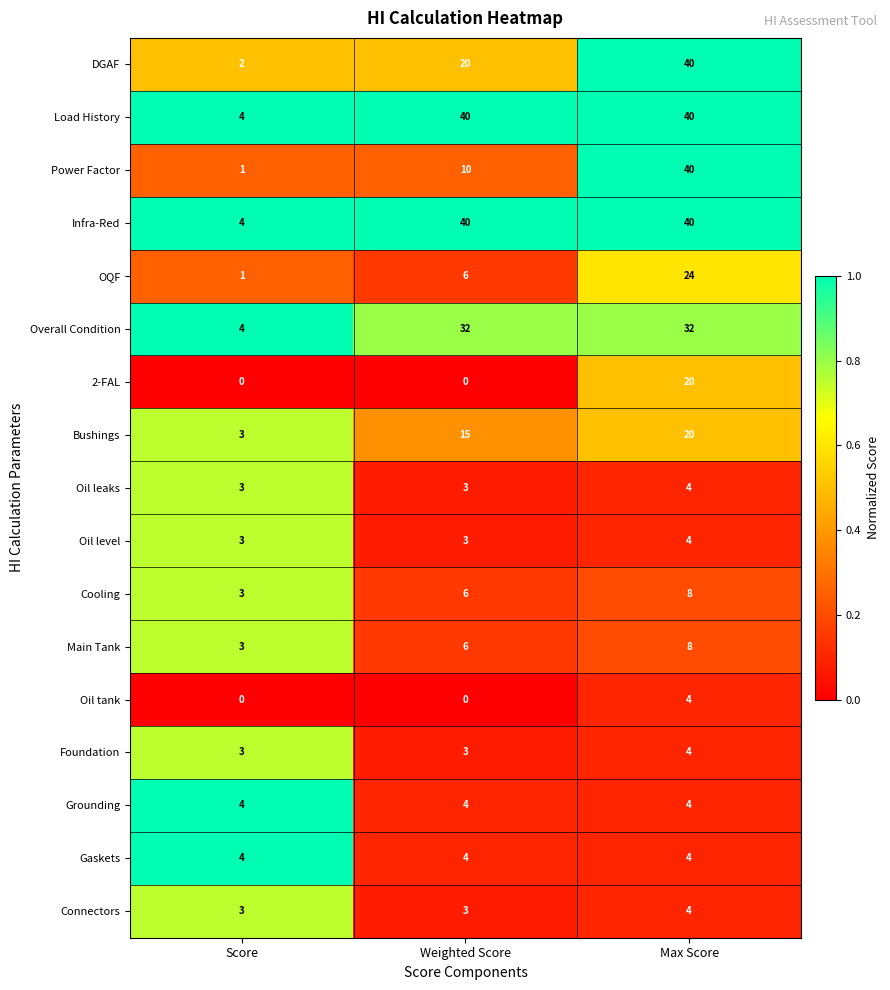

What is the spread (max minus min) of values at Weighted Score?

40